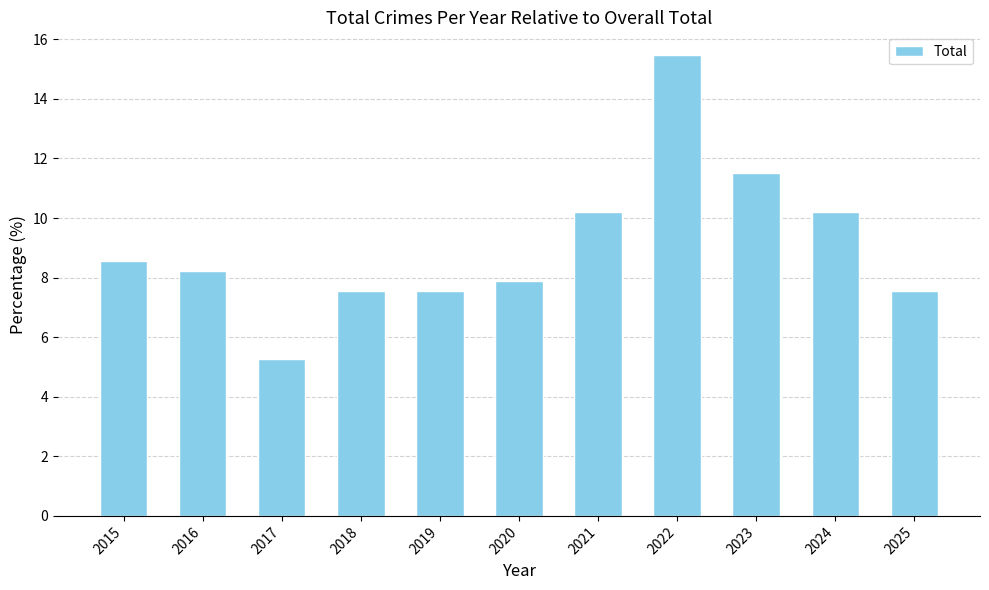

At which label does the data first exceed 8?

2015